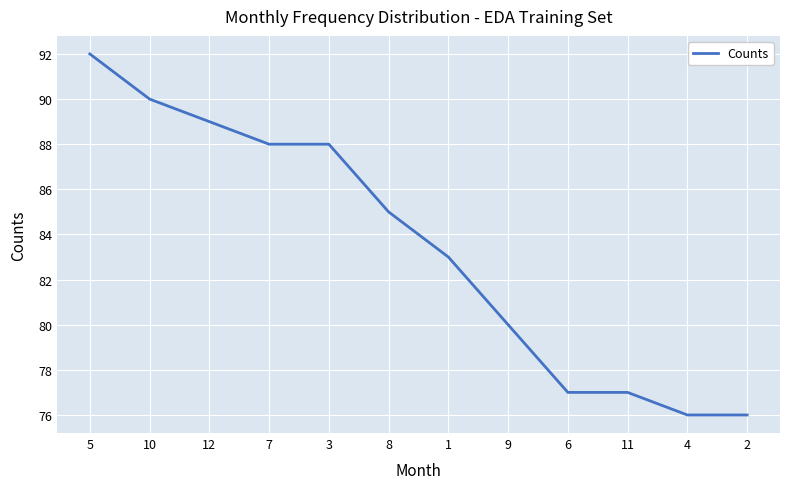

Approximately how many times larger is the value at 10 compared to 1?

1.1